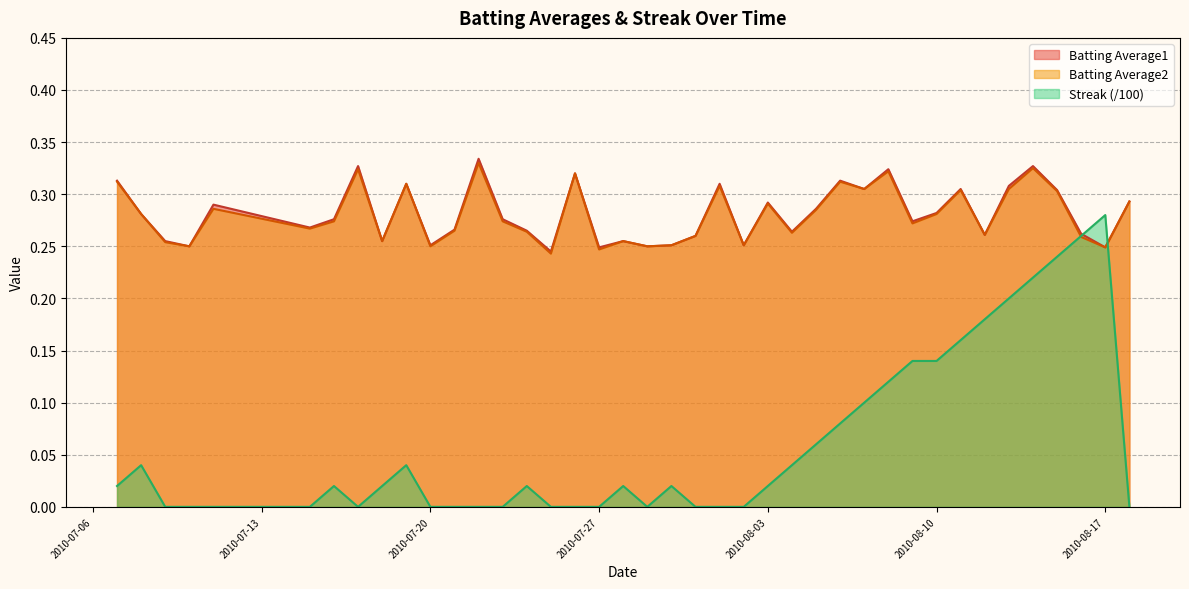

What are all the series names shown in the legend?

Batting Average1, Batting Average2, Streak (/100)